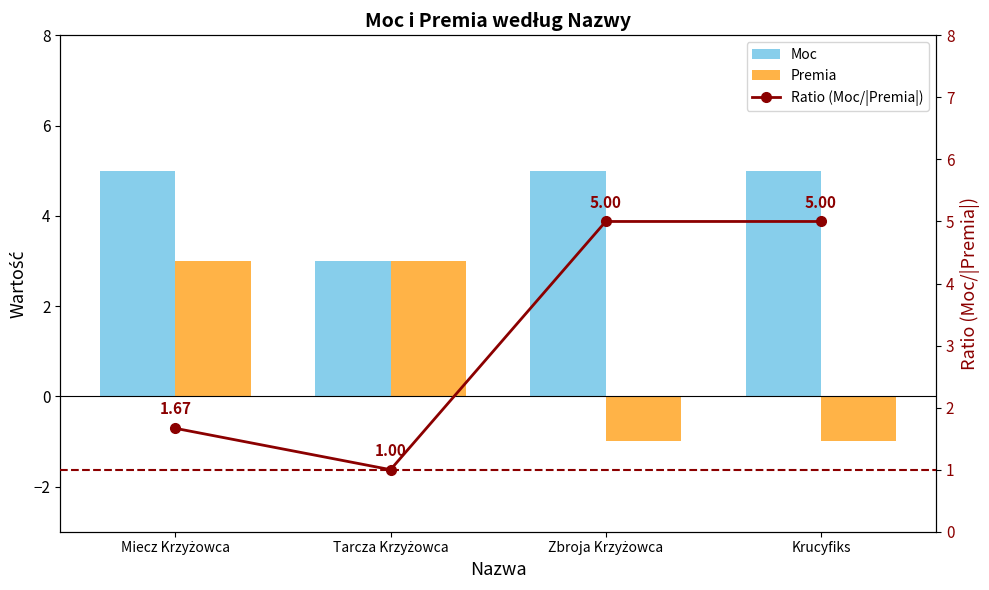

What is the label of the 3rd bar from the left?

Zbroja Krzyżowca